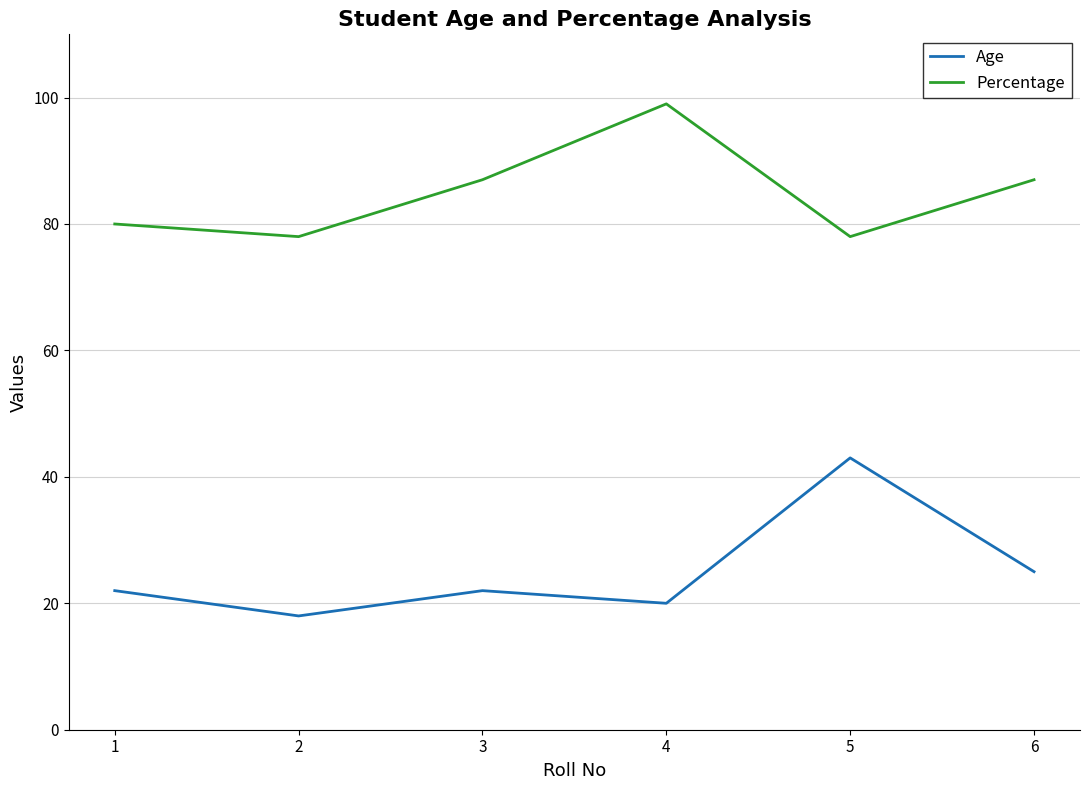

At which category is the sum across all series the highest?

5